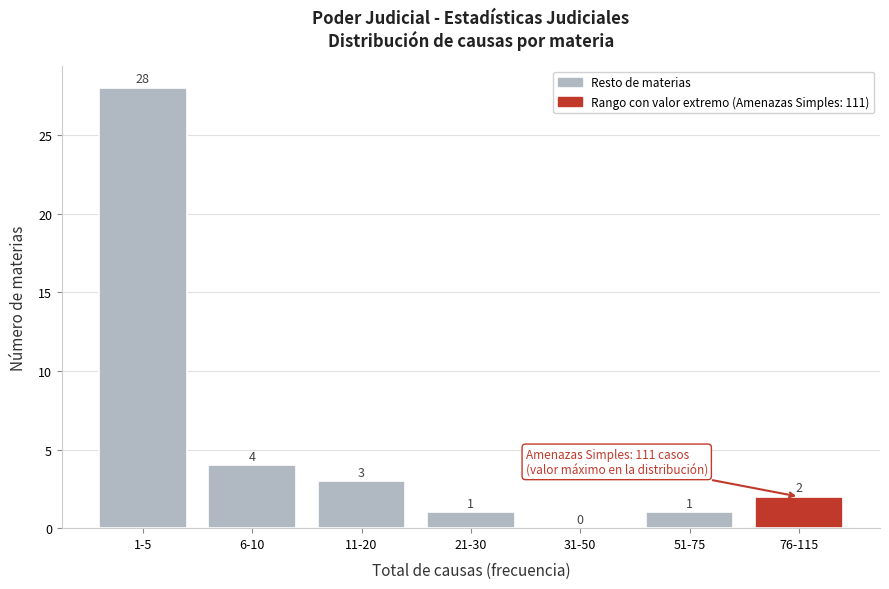

Reading left to right, what are all the values shown in this chart?

1-5=28	6-10=4	11-20=3	21-30=1	31-50=0	51-75=1	76-115=2